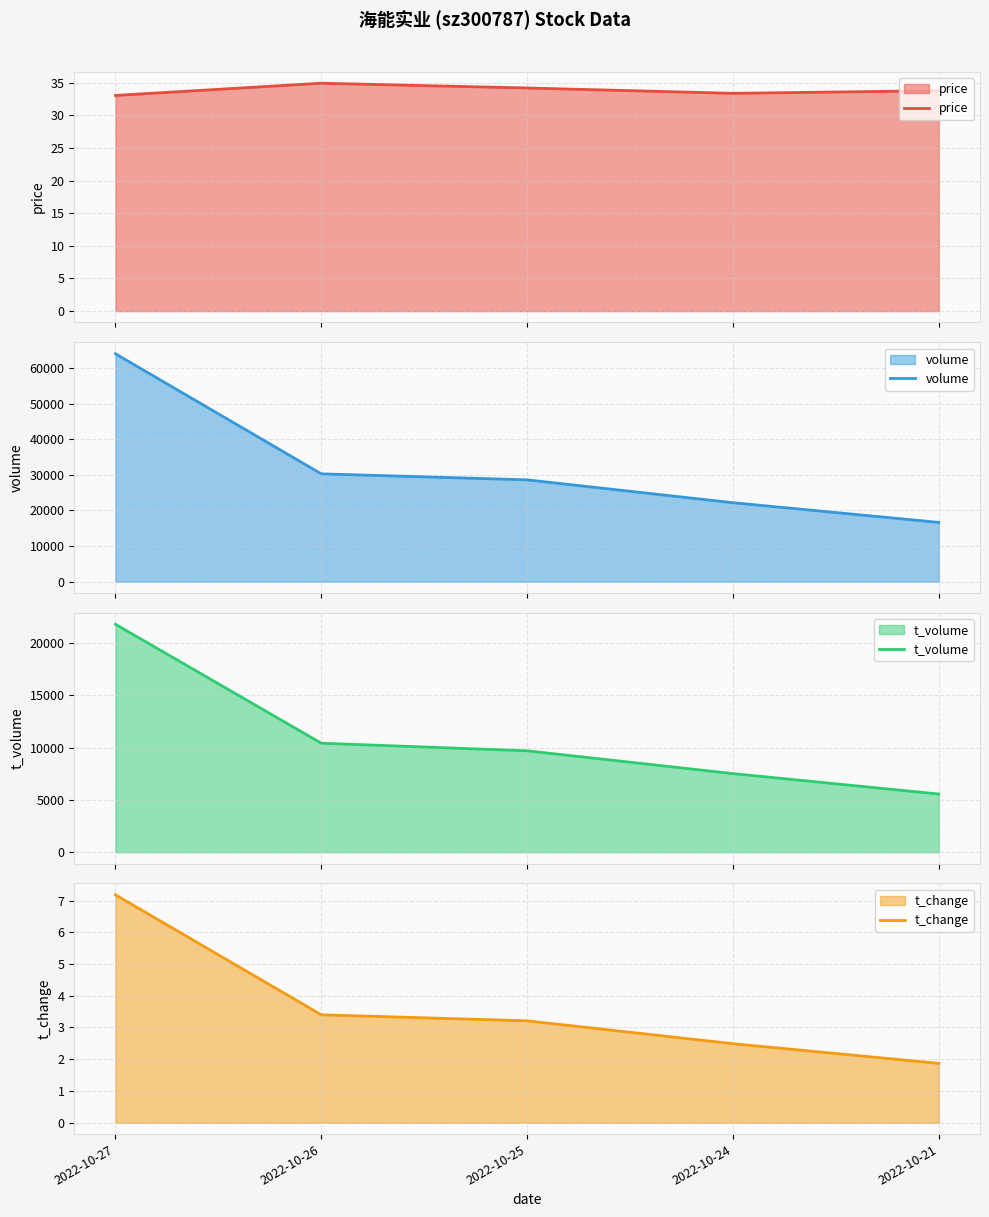

How many series are shown in this chart?

4